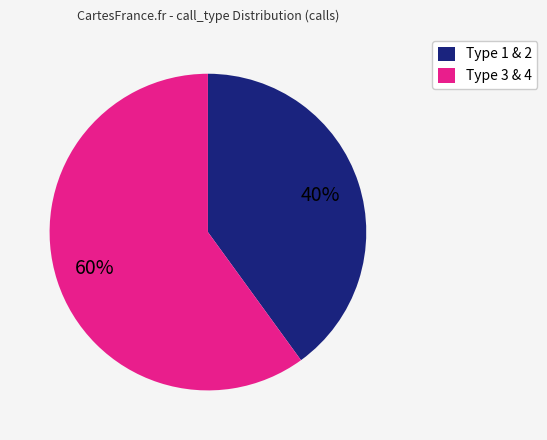

Is there a majority slice in this chart?

Yes